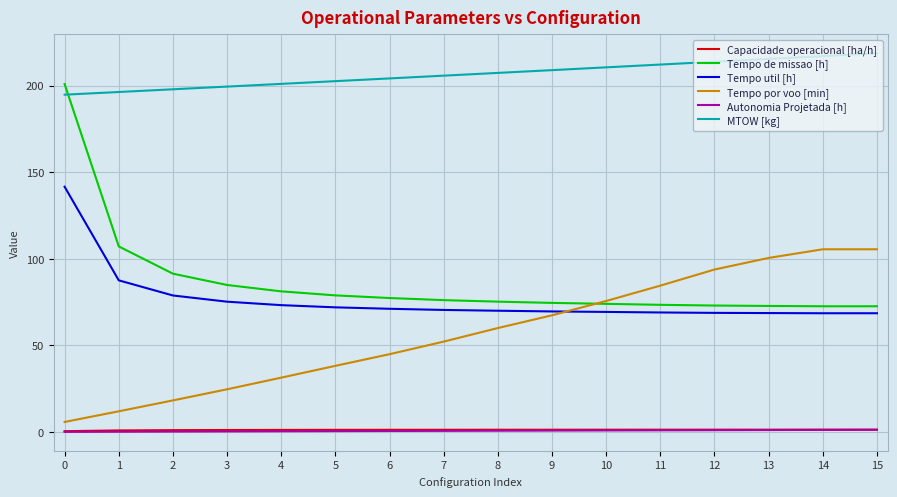

True or false: MTOW [kg] and Tempo por voo [min] intersect in this chart.

False